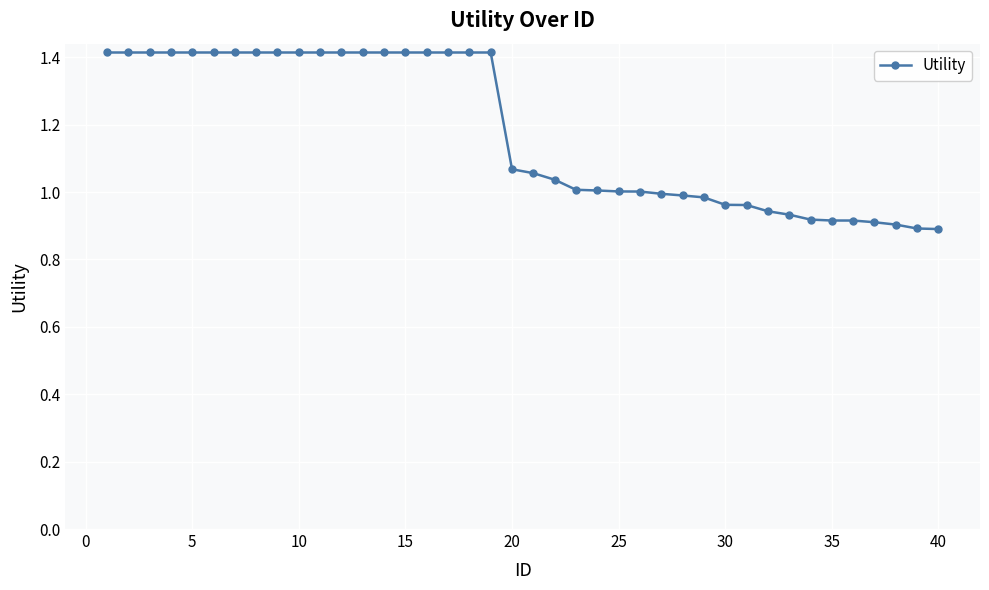

What is the difference between the second highest and second lowest values?

0.5